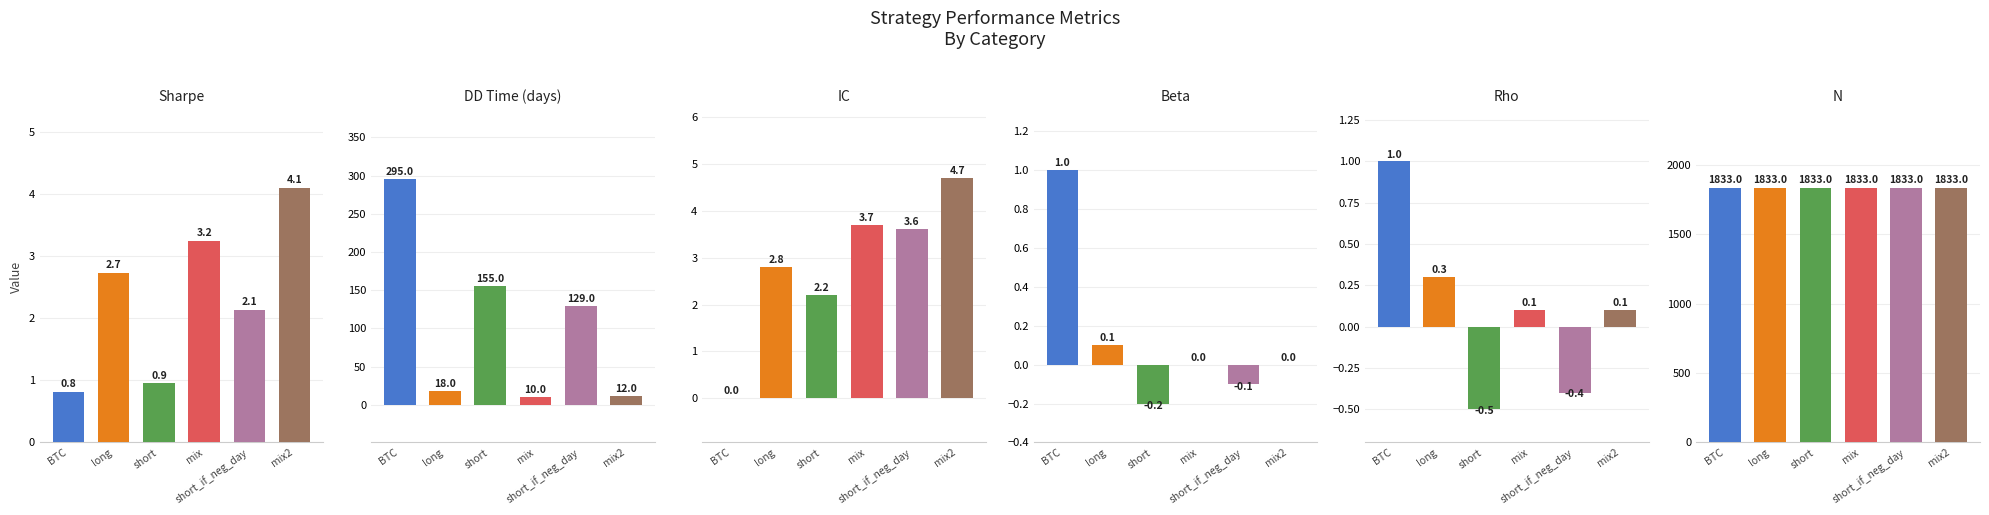

How many values in beta are above zero?

2